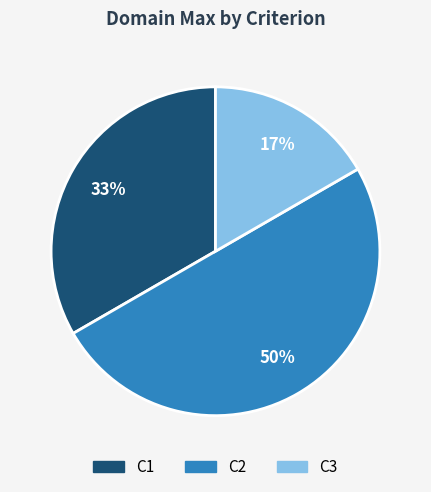

Between C1 and C2, which is larger?

C2